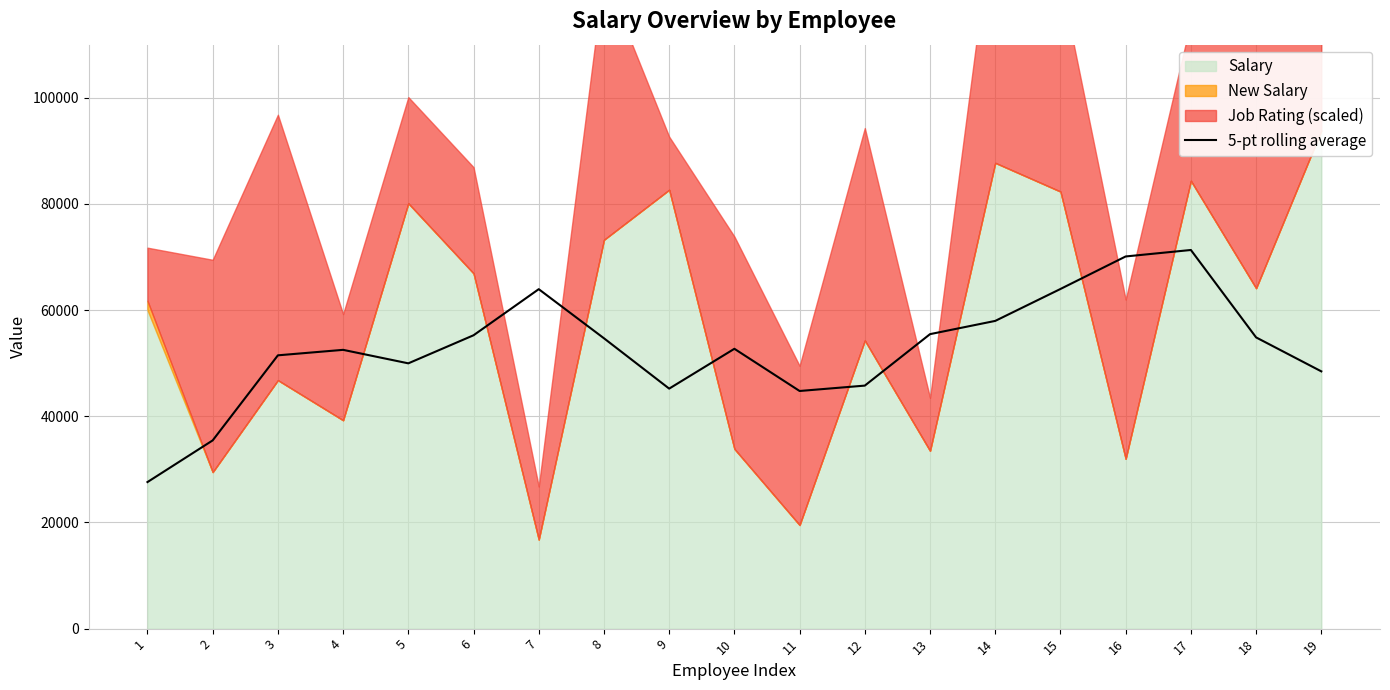

Is it true that the value at 15 is 63980?

True